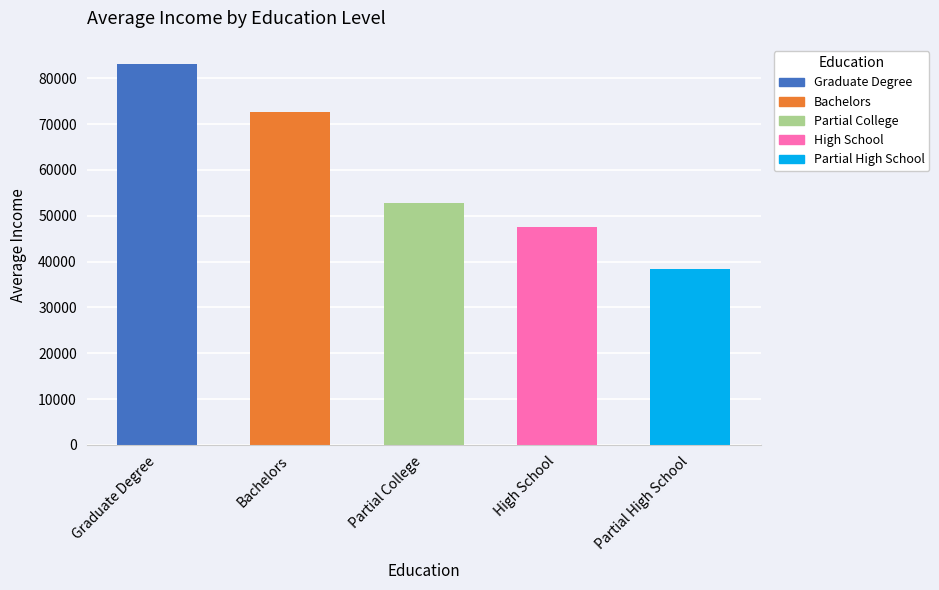

What is the maximum value shown in the chart?

83157.9